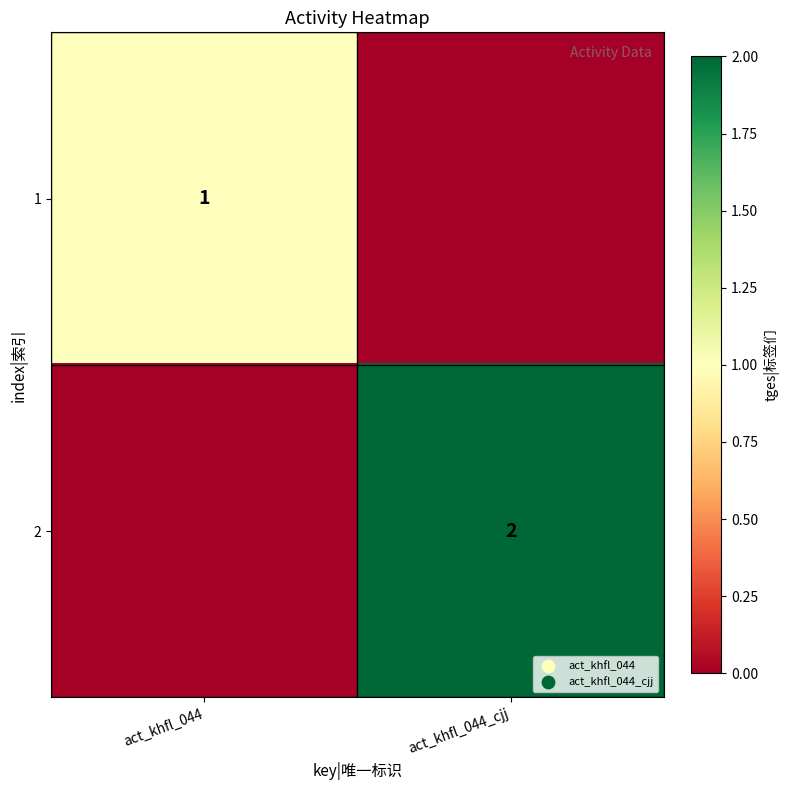

Is the value of 2 at act_khfl_044_cjj greater than the value of 1 at act_khfl_044?

Yes